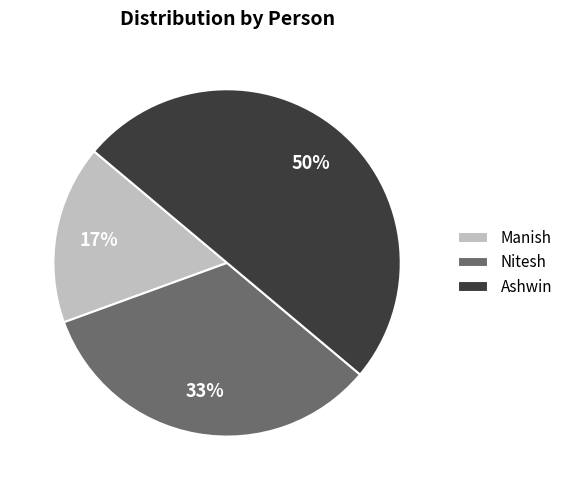

Combined, do Manish and Ashwin account for over 50%?

Yes